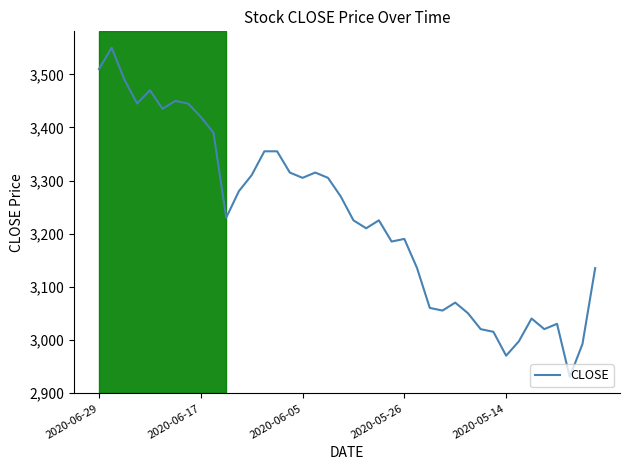

What is the greatest value displayed?

3550